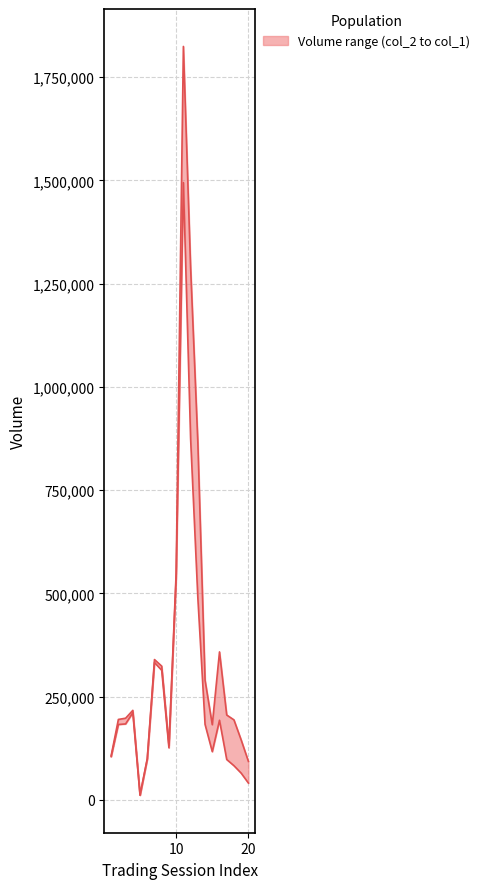

At which label is col_2 closest to 918285?

13